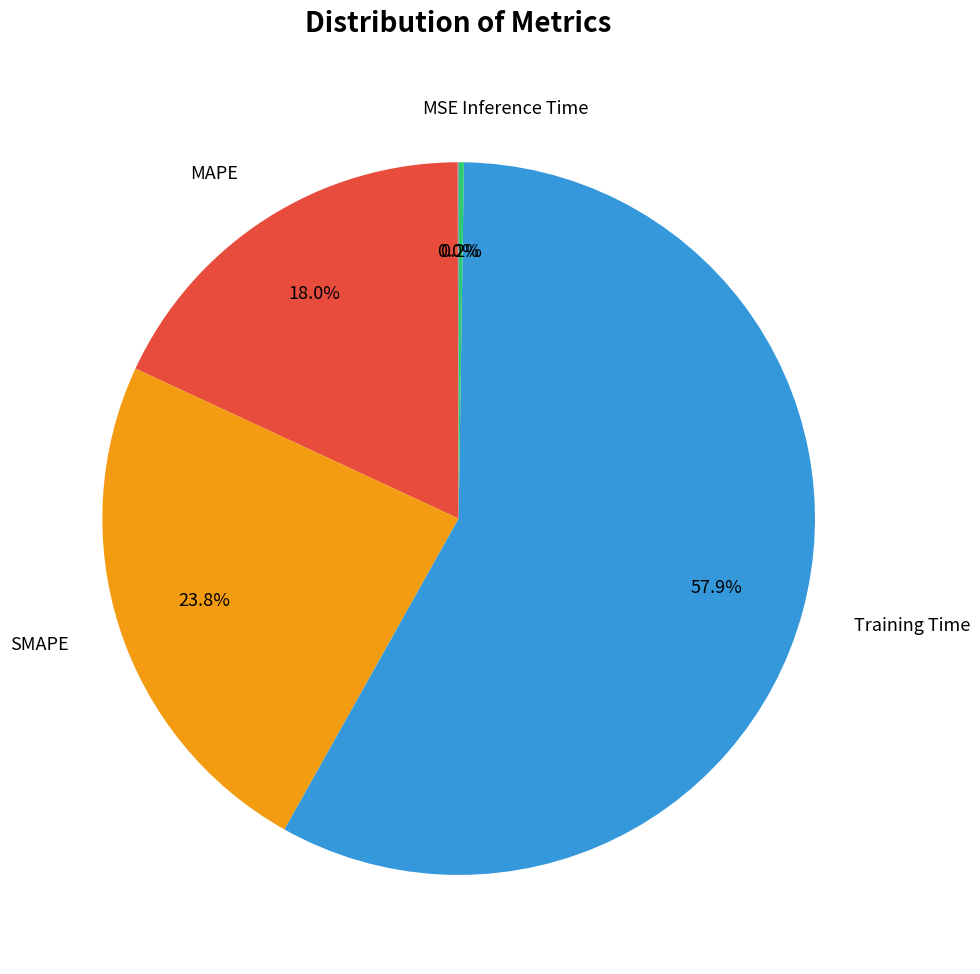

Is there a majority slice in this chart?

Yes